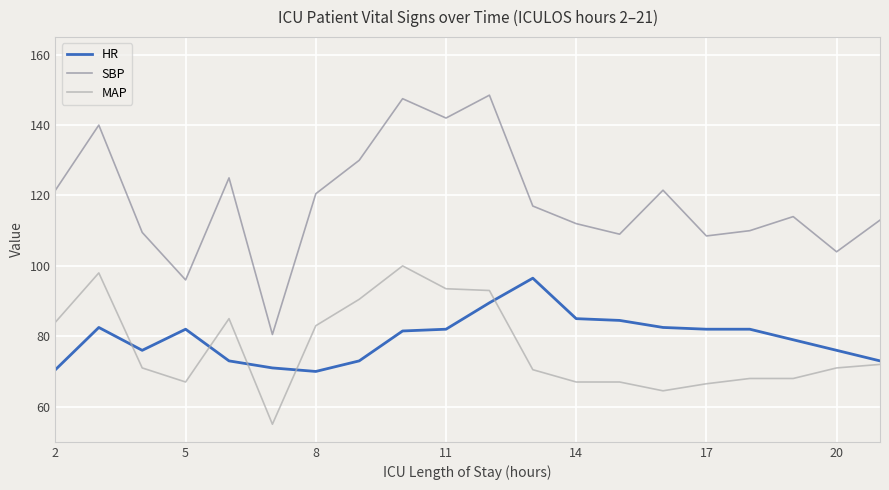

Which series has the widest spread of values?

SBP